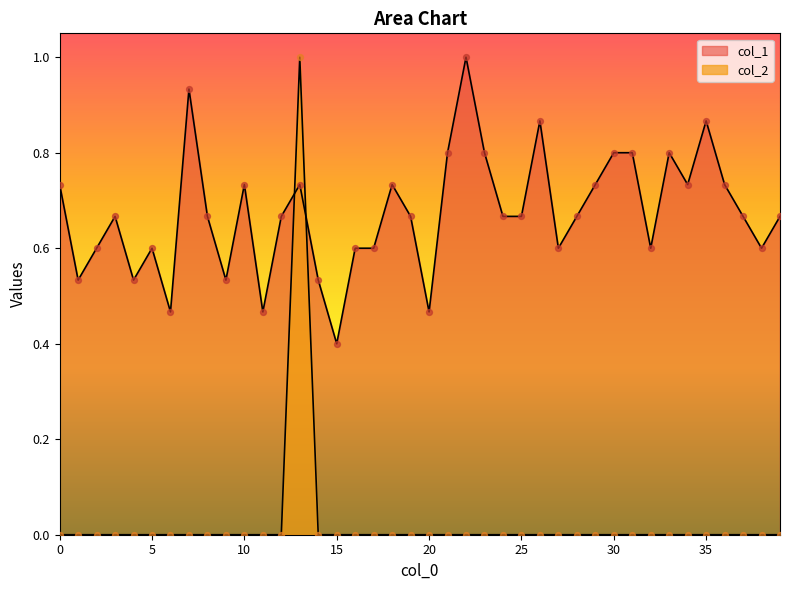

Which series has the largest total across all categories?

col_1